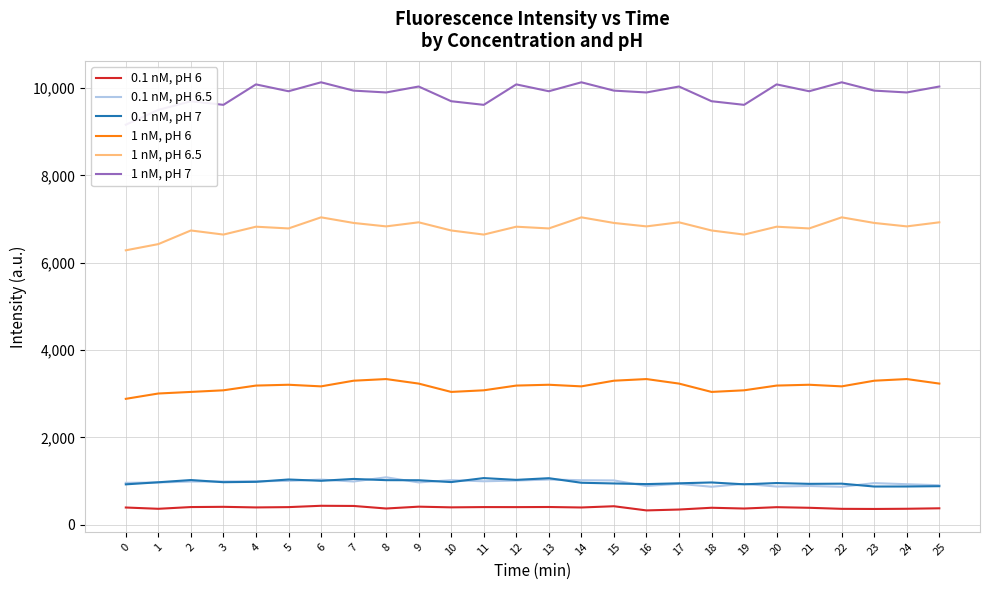

Rank the categories by 0.1 nM, pH 6.5 value from lowest to highest.

22, 18, 20, 21, 16, 25, 24, 19, 17, 23, 0, 1, 9, 2, 7, 3, 11, 4, 5, 12, 15, 14, 10, 6, 13, 8